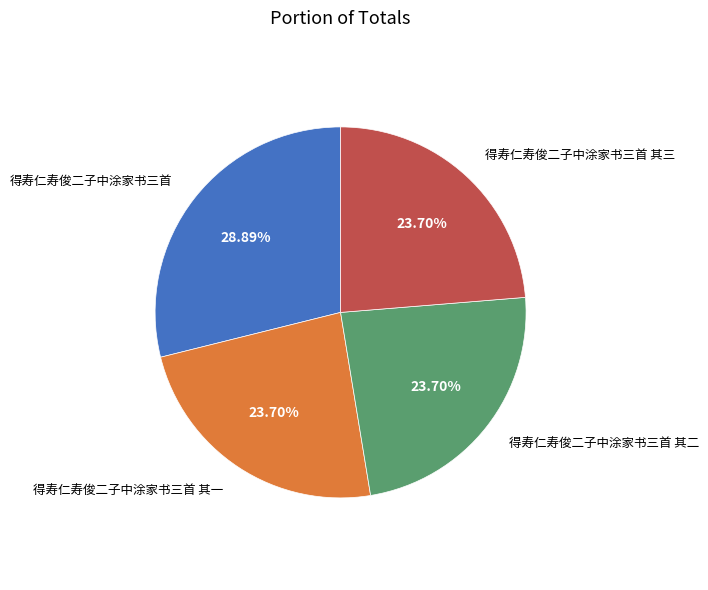

To the nearest percent, what is the combined percentage of 得寿仁寿俊二子中涂家书三首 and 得寿仁寿俊二子中涂家书三首 其三?

53%